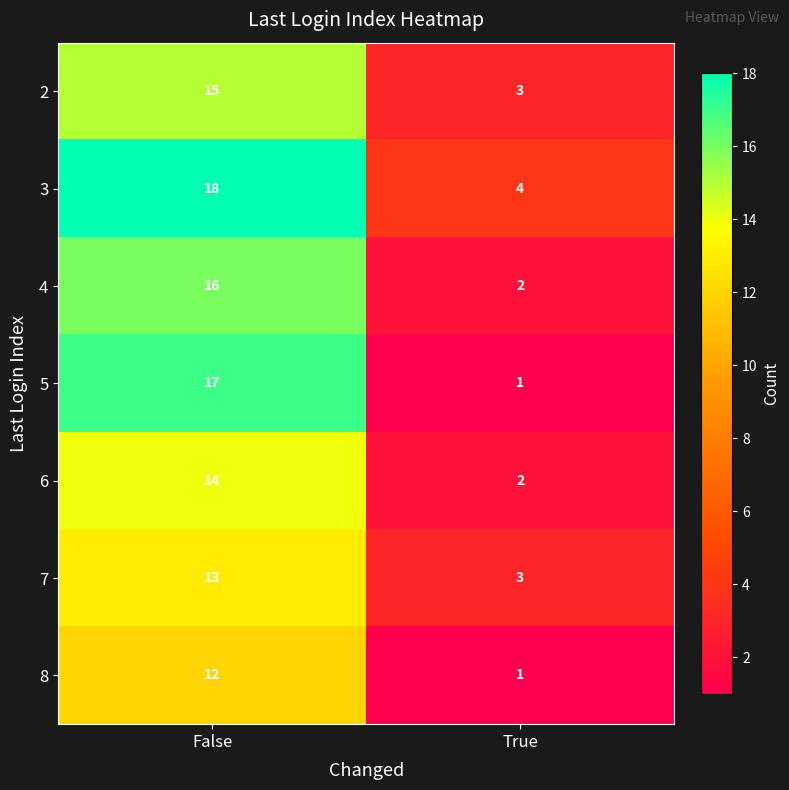

At how many categories does at least one series exceed 5?

1